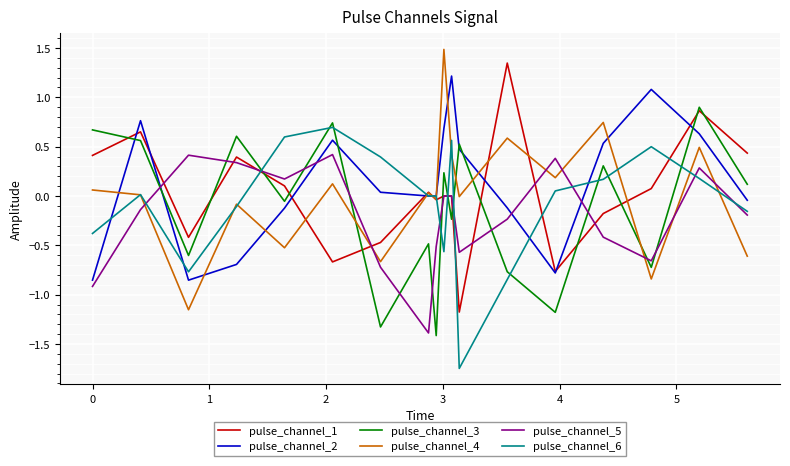

True or false: pulse_channel_6 and pulse_channel_3 cross at least once.

True